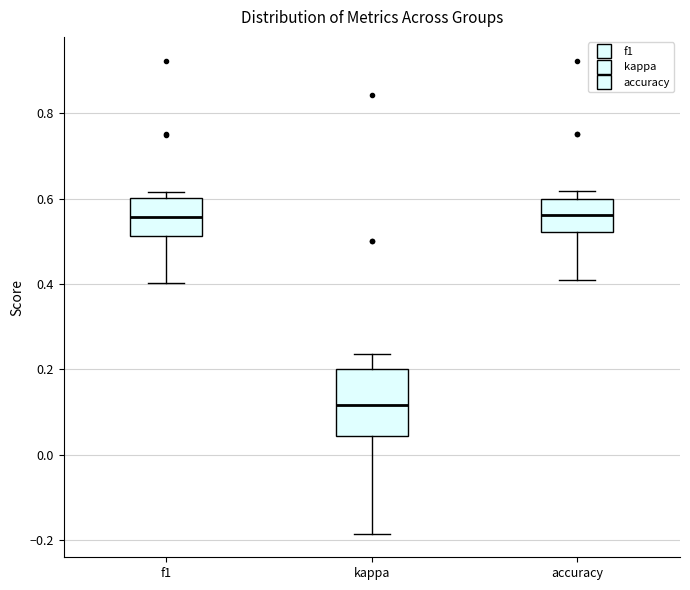

Reading left to right, read every box against the y-axis: the position of its median line, the range the box covers, and the ends of its whiskers. The values are not printed on the chart, so give them approximately, as read against the axis.

f1: median 0.56, box 0.52 to 0.60, whiskers 0.40 to 0.62
kappa: median 0.12, box 0.04 to 0.20, whiskers -0.18 to 0.24
accuracy: median 0.56, box 0.52 to 0.60, whiskers 0.40 to 0.62